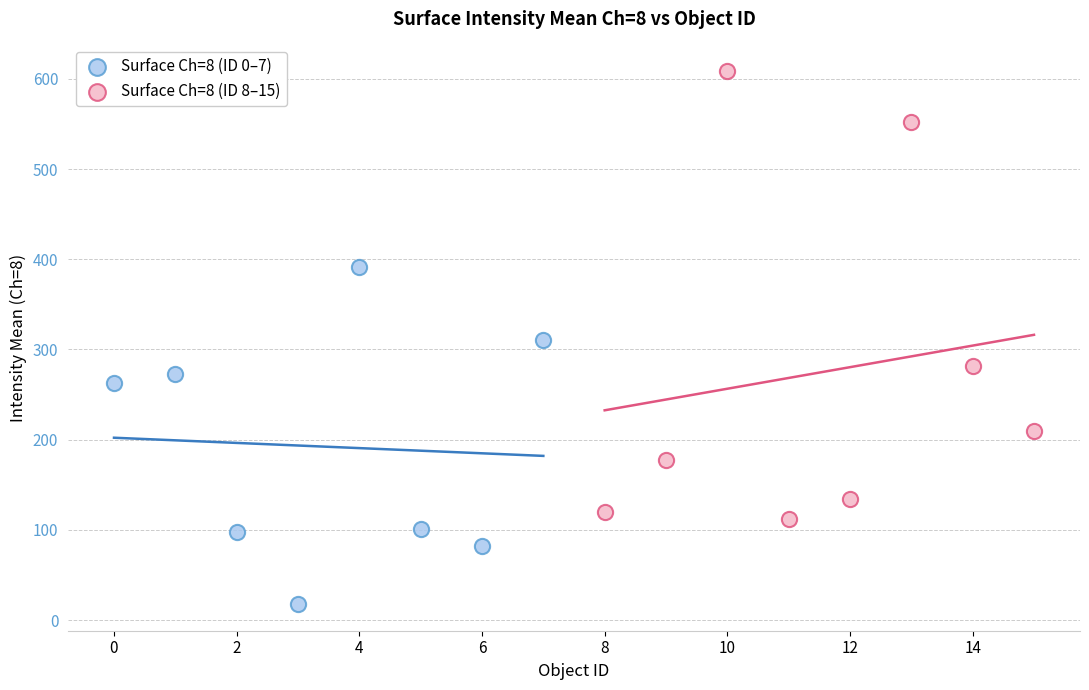

Which series reaches the minimum Y coordinate?

Surface Ch=8 (ID 0–7)